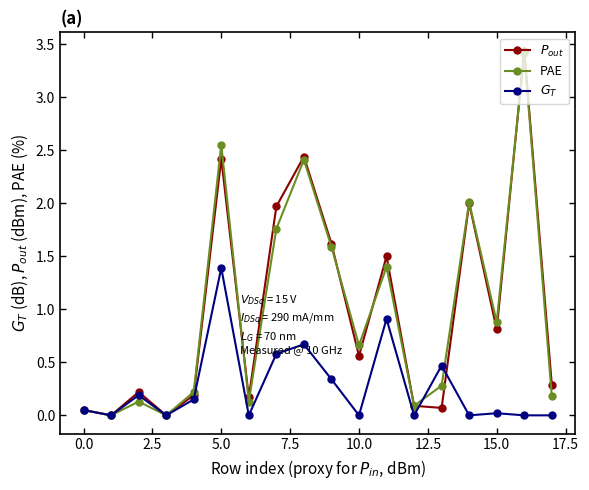

At how many categories does at least one series exceed 1?

7